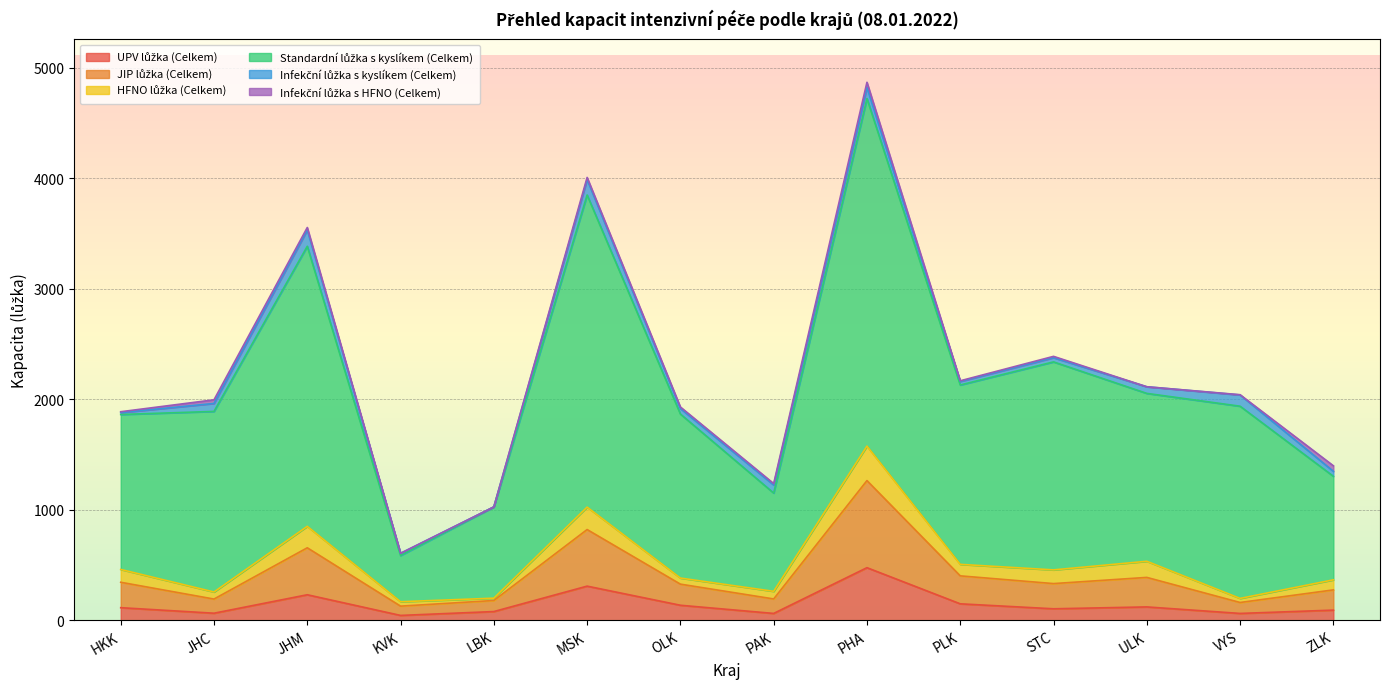

Which label corresponds to the largest value in the chart?

PHA